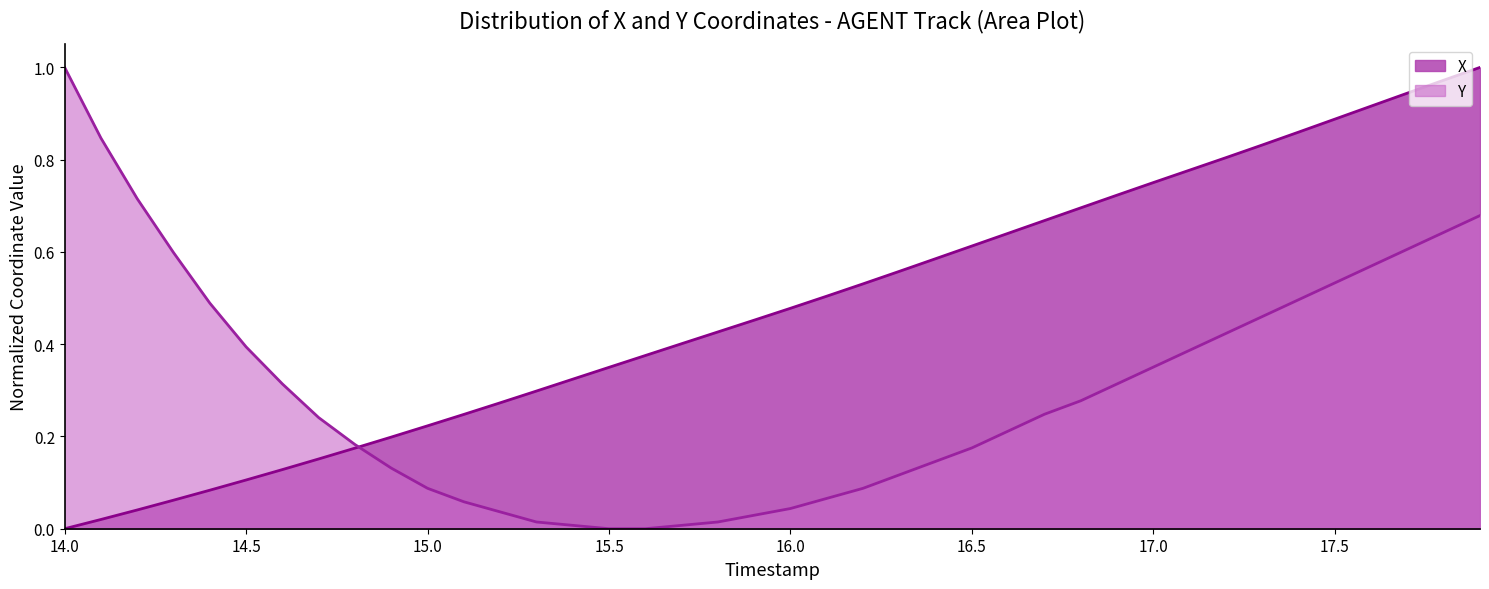

Which series has the largest range (max minus min)?

X